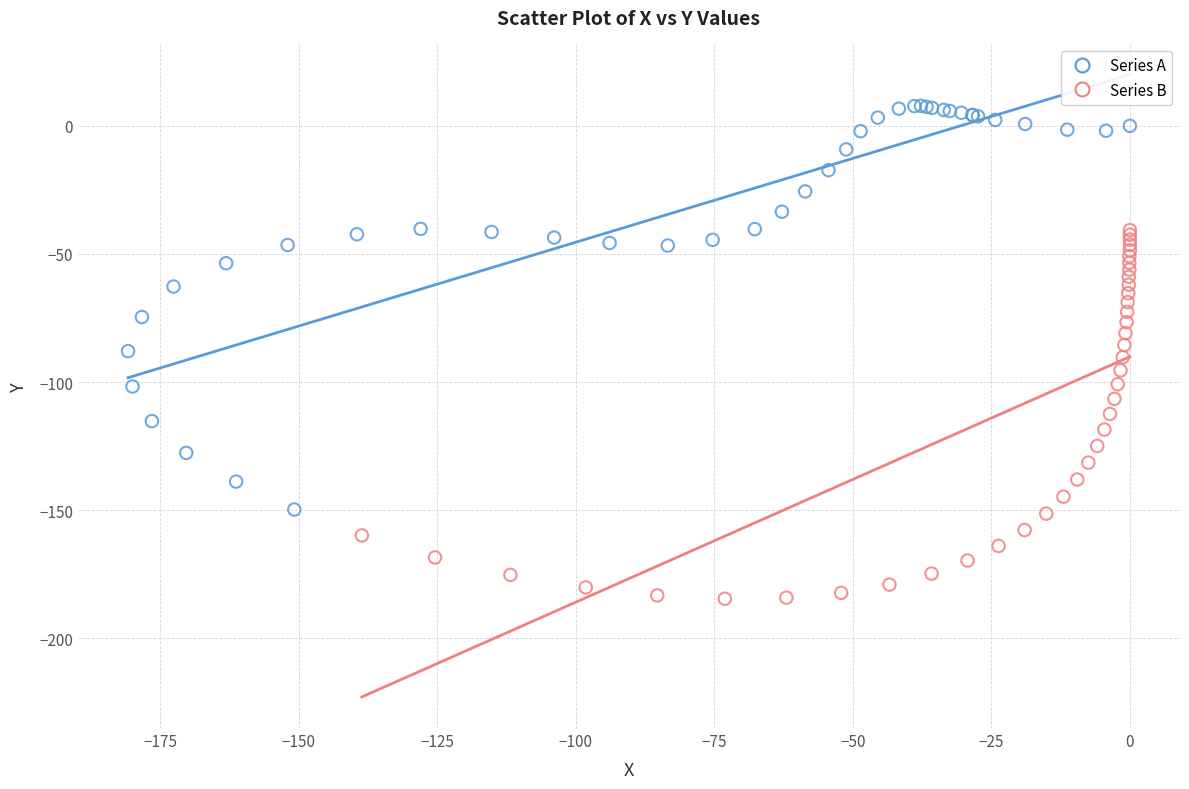

Which series contains the lowest Y value?

Series B